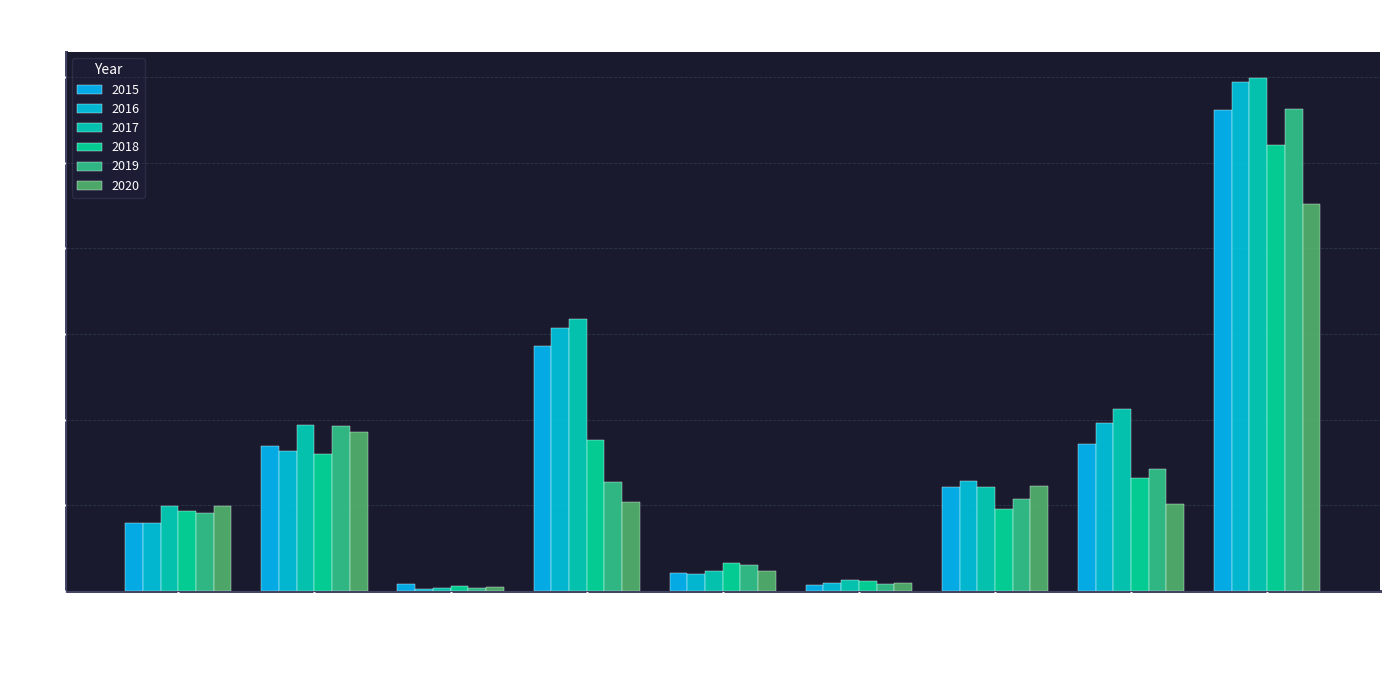

How many values in the 2016 series are below 128?

4